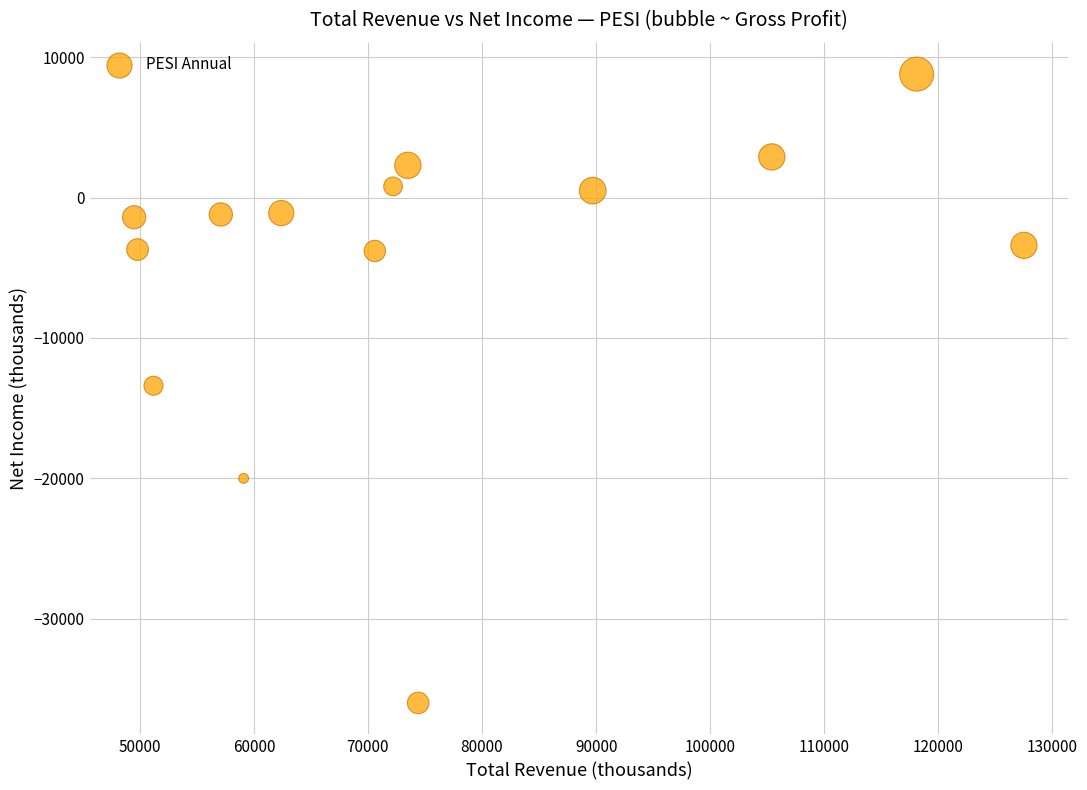

What is the range of X values (max minus min)?

78000